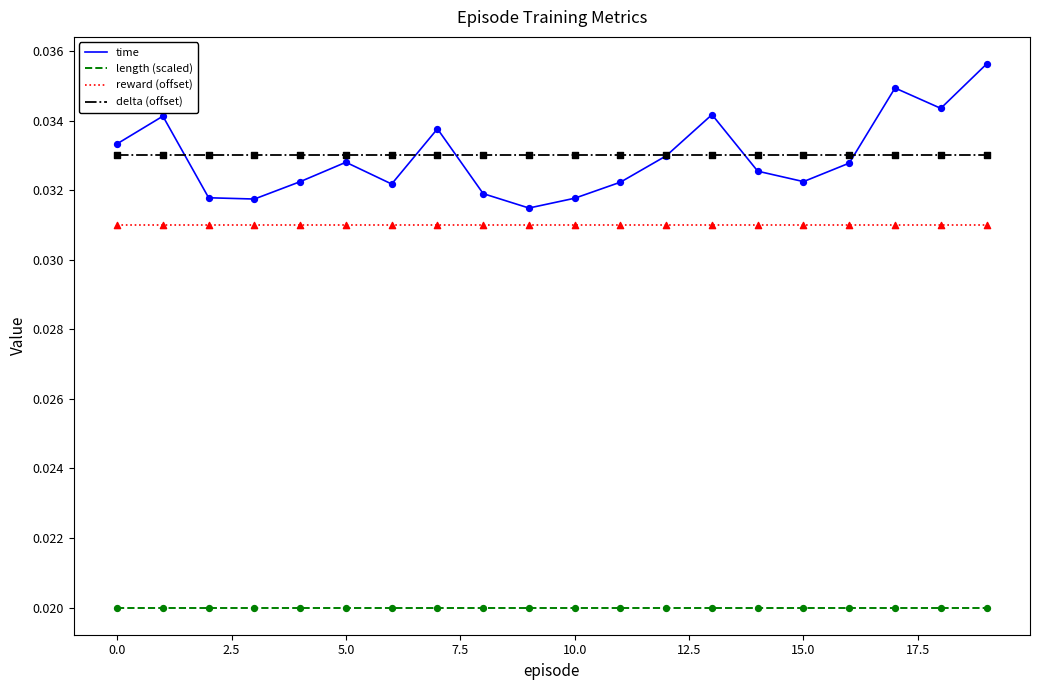

Which series has the largest range (max minus min)?

time